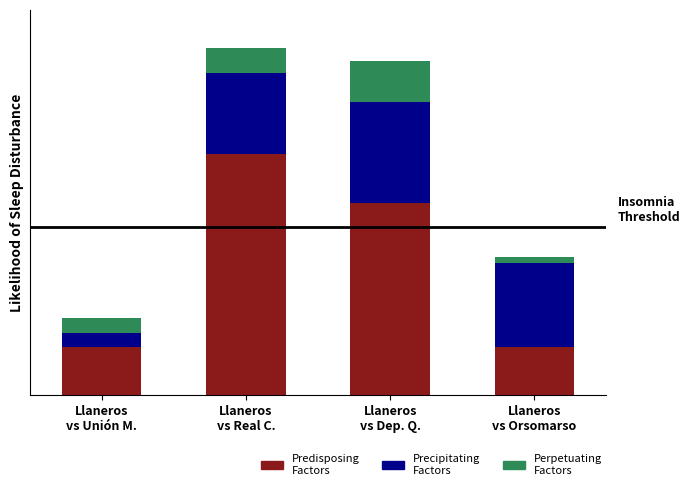

Are the bars grouped side by side (vs. stacked)?

No